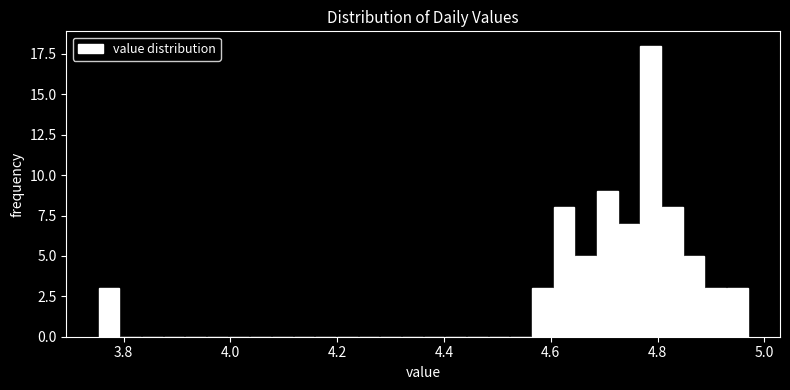

Read against the x-axis, roughly where is the centre of the tallest bar?

4.78